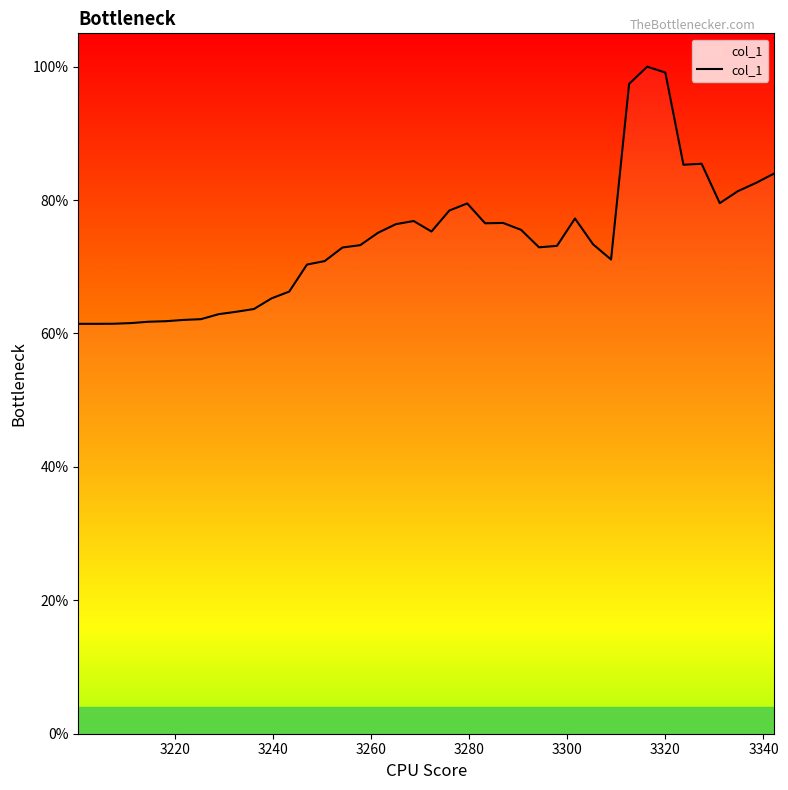

Does the chart display data point markers on the line(s)?

No